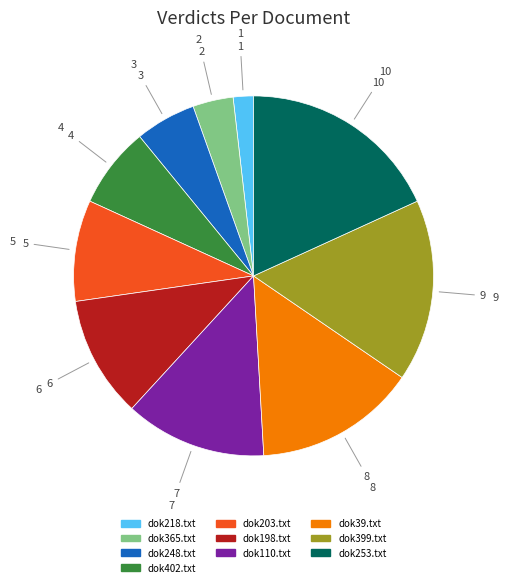

Does any single category account for the majority?

No